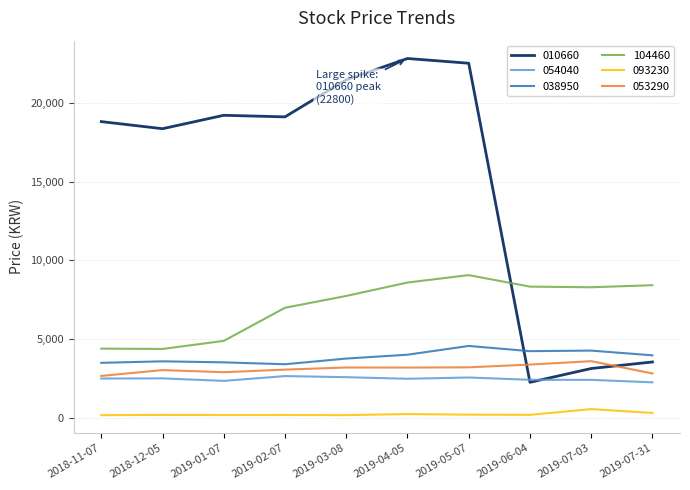

At which label is 010660 closest to 12537?

2018-12-05